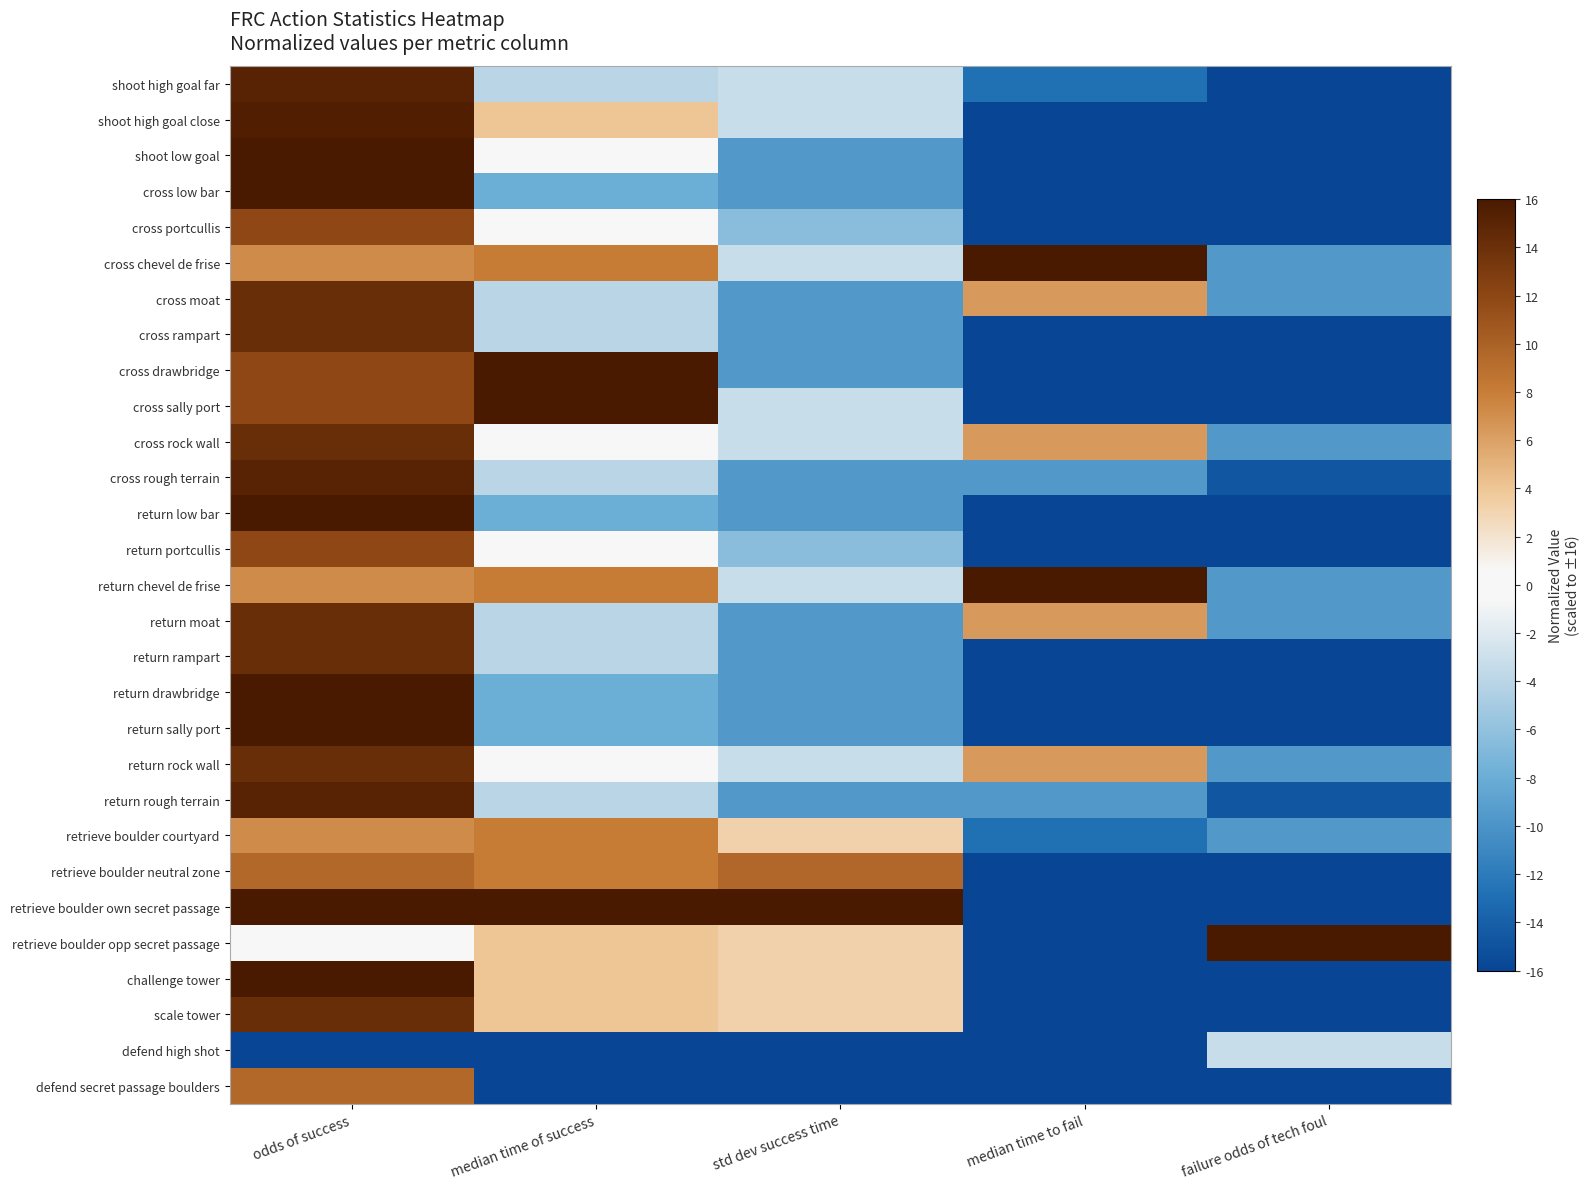

Reading left to right, extract all data points from this chart.

shoot high goal far: odds of success=15.1	median time of success=-4.0	std dev success time=-3.2	median time to fail=-12.8	failure odds of tech foul=-16.0
shoot high goal close: odds of success=15.5	median time of success=4.0	std dev success time=-3.2	median time to fail=-16.0	failure odds of tech foul=-16.0
shoot low goal: odds of success=16.0	median time of success=0.0	std dev success time=-9.6	median time to fail=-16.0	failure odds of tech foul=-16.0
cross low bar: odds of success=16.0	median time of success=-8.0	std dev success time=-9.6	median time to fail=-16.0	failure odds of tech foul=-16.0
cross portcullis: odds of success=11.8	median time of success=0.0	std dev success time=-6.4	median time to fail=-16.0	failure odds of tech foul=-16.0
cross chevel de frise: odds of success=7.2	median time of success=8.0	std dev success time=-3.2	median time to fail=16.0	failure odds of tech foul=-9.6
cross moat: odds of success=14.1	median time of success=-4.0	std dev success time=-9.6	median time to fail=6.4	failure odds of tech foul=-9.6
cross rampart: odds of success=14.1	median time of success=-4.0	std dev success time=-9.6	median time to fail=-16.0	failure odds of tech foul=-16.0
cross drawbridge: odds of success=11.8	median time of success=16.0	std dev success time=-9.6	median time to fail=-16.0	failure odds of tech foul=-16.0
cross sally port: odds of success=11.8	median time of success=16.0	std dev success time=-3.2	median time to fail=-16.0	failure odds of tech foul=-16.0
cross rock wall: odds of success=14.1	median time of success=0.0	std dev success time=-3.2	median time to fail=6.4	failure odds of tech foul=-9.6
cross rough terrain: odds of success=15.1	median time of success=-4.0	std dev success time=-9.6	median time to fail=-9.6	failure odds of tech foul=-14.7
return low bar: odds of success=16.0	median time of success=-8.0	std dev success time=-9.6	median time to fail=-16.0	failure odds of tech foul=-16.0
return portcullis: odds of success=11.8	median time of success=0.0	std dev success time=-6.4	median time to fail=-16.0	failure odds of tech foul=-16.0
return chevel de frise: odds of success=7.2	median time of success=8.0	std dev success time=-3.2	median time to fail=16.0	failure odds of tech foul=-9.6
return moat: odds of success=14.1	median time of success=-4.0	std dev success time=-9.6	median time to fail=6.4	failure odds of tech foul=-9.6
return rampart: odds of success=14.1	median time of success=-4.0	std dev success time=-9.6	median time to fail=-16.0	failure odds of tech foul=-16.0
return drawbridge: odds of success=16.0	median time of success=-8.0	std dev success time=-9.6	median time to fail=-16.0	failure odds of tech foul=-16.0
return sally port: odds of success=16.0	median time of success=-8.0	std dev success time=-9.6	median time to fail=-16.0	failure odds of tech foul=-16.0
return rock wall: odds of success=14.1	median time of success=0.0	std dev success time=-3.2	median time to fail=6.4	failure odds of tech foul=-9.6
return rough terrain: odds of success=15.1	median time of success=-4.0	std dev success time=-9.6	median time to fail=-9.6	failure odds of tech foul=-14.7
retrieve boulder courtyard: odds of success=7.2	median time of success=8.0	std dev success time=3.2	median time to fail=-12.8	failure odds of tech foul=-9.6
retrieve boulder neutral zone: odds of success=9.5	median time of success=8.0	std dev success time=9.6	median time to fail=-16.0	failure odds of tech foul=-16.0
retrieve boulder own secret passage: odds of success=16.0	median time of success=16.0	std dev success time=16.0	median time to fail=-16.0	failure odds of tech foul=-16.0
retrieve boulder opp secret passage: odds of success=0.2	median time of success=4.0	std dev success time=3.2	median time to fail=-16.0	failure odds of tech foul=16.0
challenge tower: odds of success=16.0	median time of success=4.0	std dev success time=3.2	median time to fail=-16.0	failure odds of tech foul=-16.0
scale tower: odds of success=14.1	median time of success=4.0	std dev success time=3.2	median time to fail=-16.0	failure odds of tech foul=-16.0
defend high shot: odds of success=-16.0	median time of success=-16.0	std dev success time=-16.0	median time to fail=-16.0	failure odds of tech foul=-3.2
defend secret passage boulders: odds of success=9.5	median time of success=-16.0	std dev success time=-16.0	median time to fail=-16.0	failure odds of tech foul=-16.0